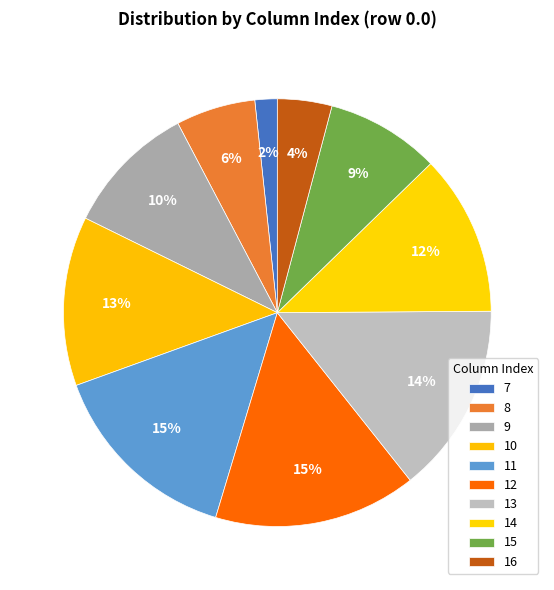

What is the total percentage of 12 and 14?

27.5%